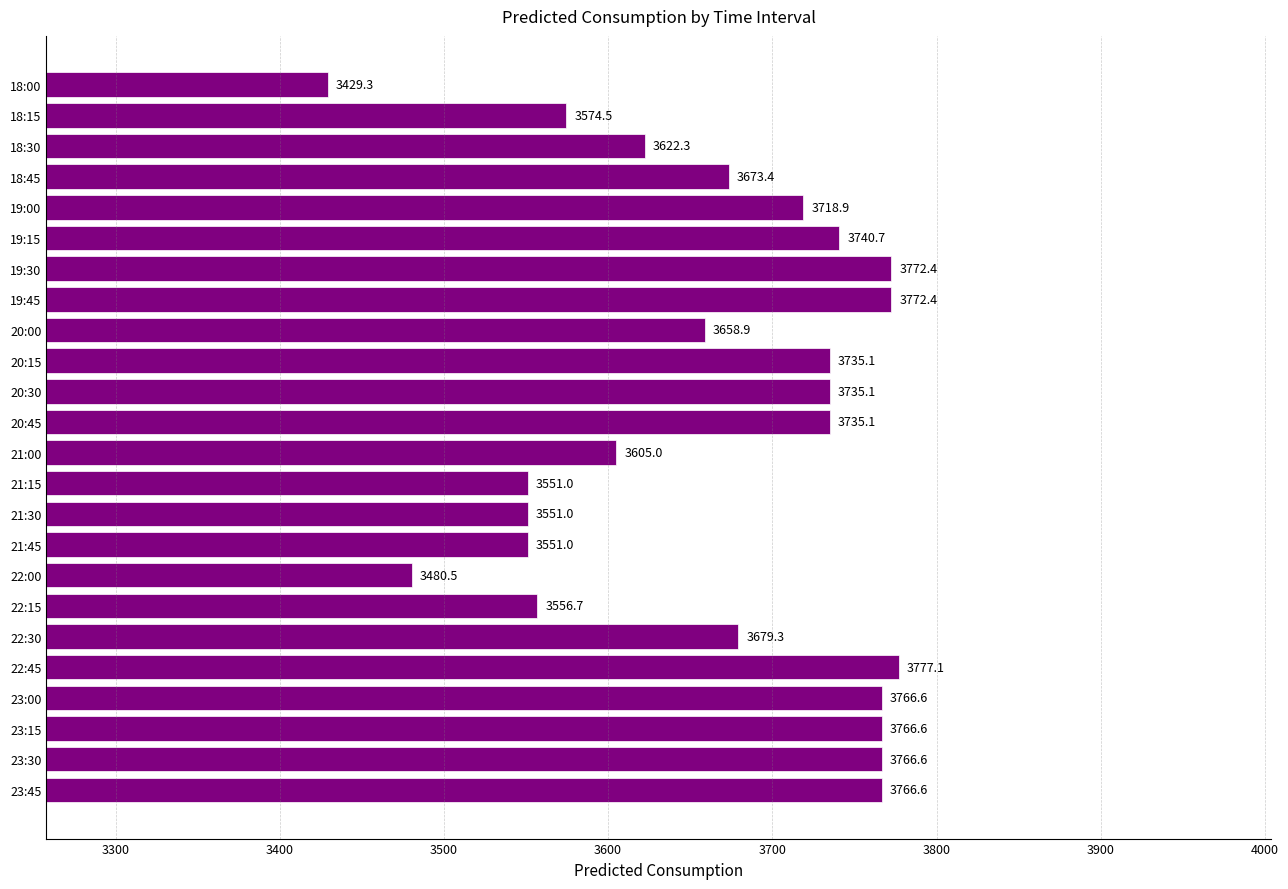

Approximately how many times larger is the value at 19:30 compared to 20:00?

1.0